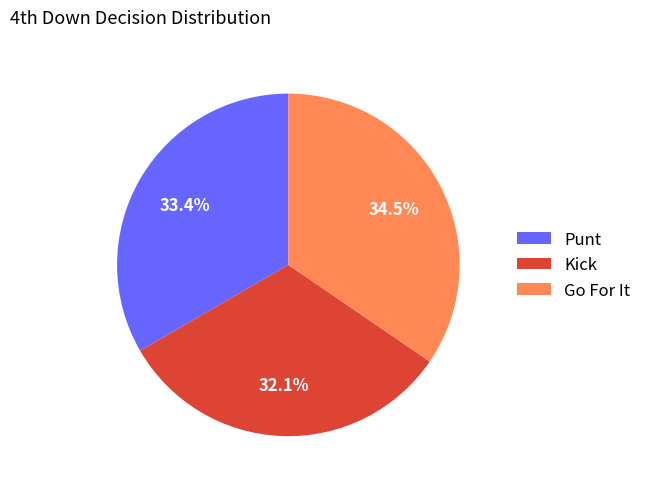

How many segments does this pie chart have?

3